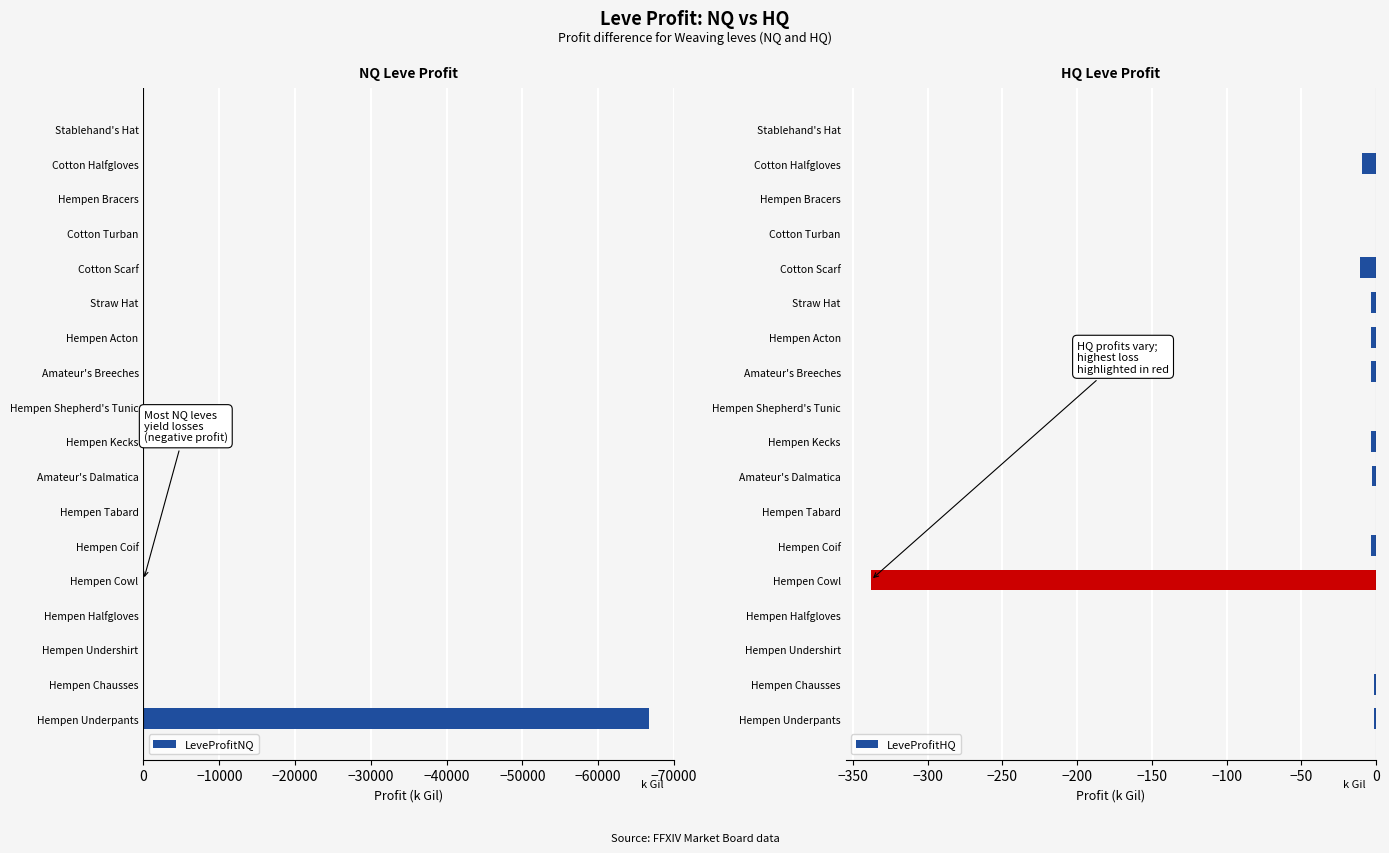

Reading left to right, what are all the values shown in this chart?

LeveProfitNQ: -66682.4	0.0	0.0	-60.2	-10.0	-0.4	-1.1	-12.7	0.0	-49.9	-49.9	-2.4	-27.3	0.0	0.0	-7.6	0.0	-49.8
LeveProfitHQ: -1.2	-1.2	0.0	0.0	-337.9	-3.2	0.0	-2.9	-3.3	0.0	-3.3	-3.3	-3.3	-10.6	0.0	0.0	-9.5	0.0